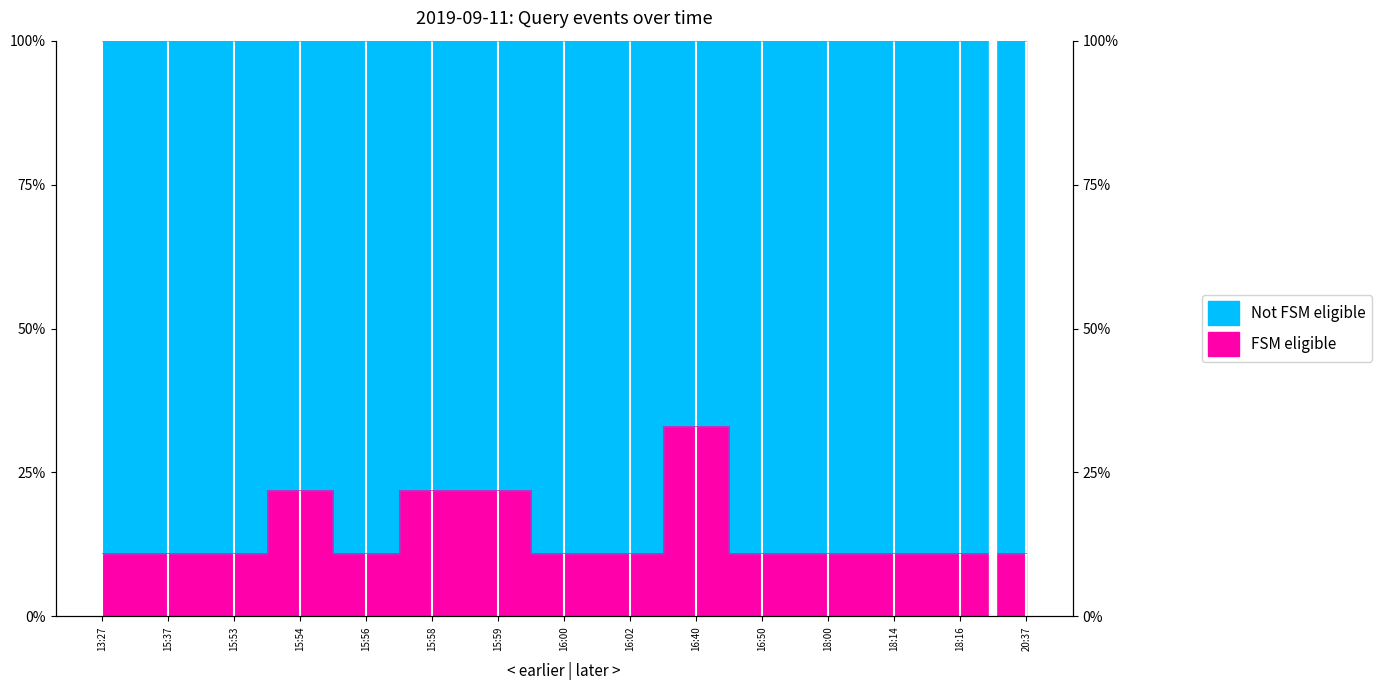

What is the label of the 5th point from the left?

15:56